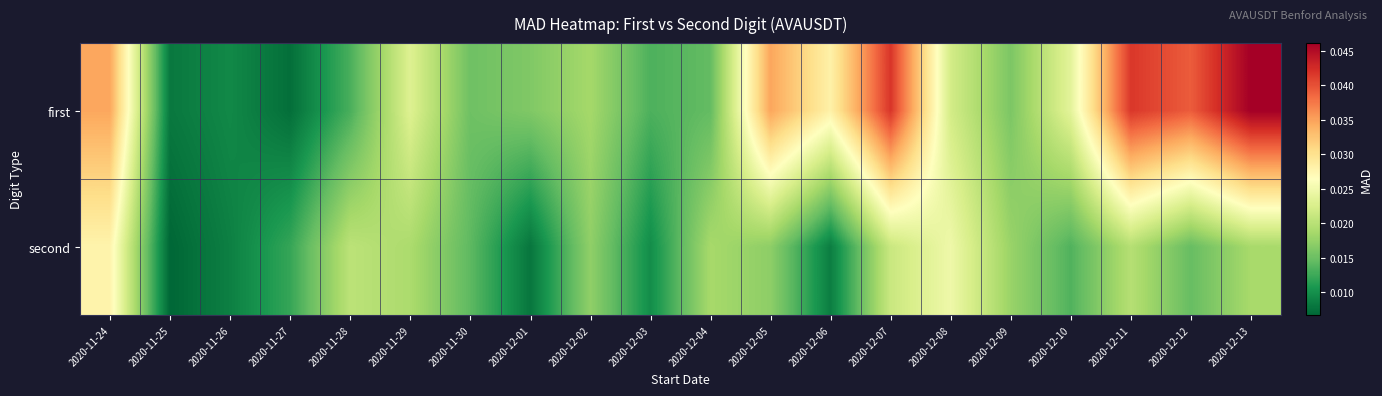

Which category has the highest value across all series?

2020-12-13